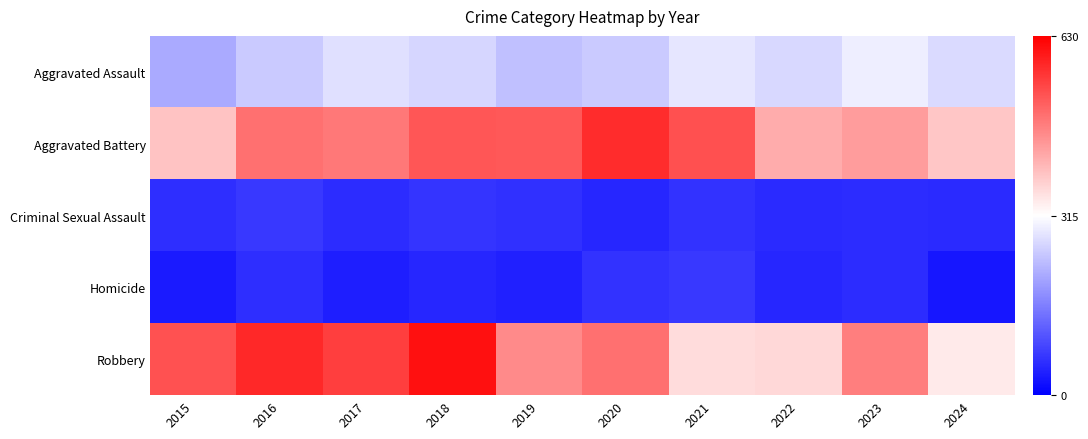

Reading left to right, what are all the values shown in this chart?

Aggravated Assault: 2015=210	2016=250	2017=276	2018=265	2019=238	2020=249	2021=284	2022=267	2023=295	2024=269
Aggravated Battery: 2015=387	2016=491	2017=480	2018=522	2019=520	2020=574	2021=531	2022=417	2023=437	2024=384
Criminal Sexual Assault: 2015=58	2016=69	2017=55	2018=66	2019=61	2020=49	2021=62	2022=52	2023=56	2024=52
Homicide: 2015=32	2016=59	2017=37	2018=49	2019=40	2020=63	2021=69	2022=47	2023=55	2024=29
Robbery: 2015=527	2016=579	2017=553	2018=608	2019=458	2020=491	2021=357	2022=364	2023=473	2024=340